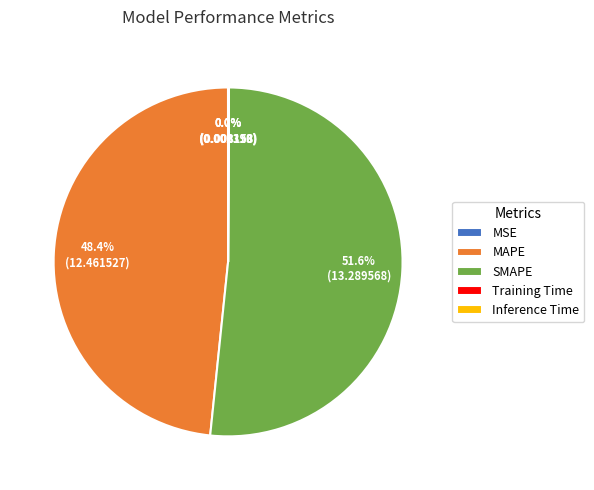

Is there a majority slice in this chart?

Yes